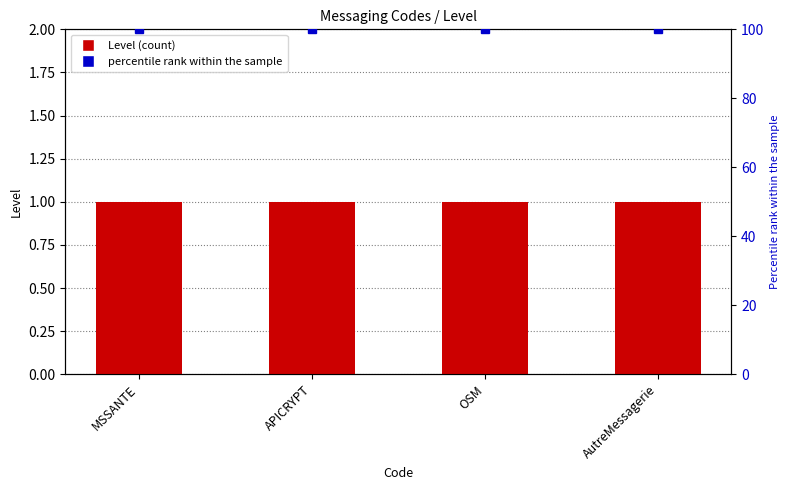

Reading left to right, what are all the values shown in this chart?

Level: MSSANTE=1	APICRYPT=1	OSM=1	AutreMessagerie=1
percentile rank within the sample: MSSANTE=100	APICRYPT=100	OSM=100	AutreMessagerie=100